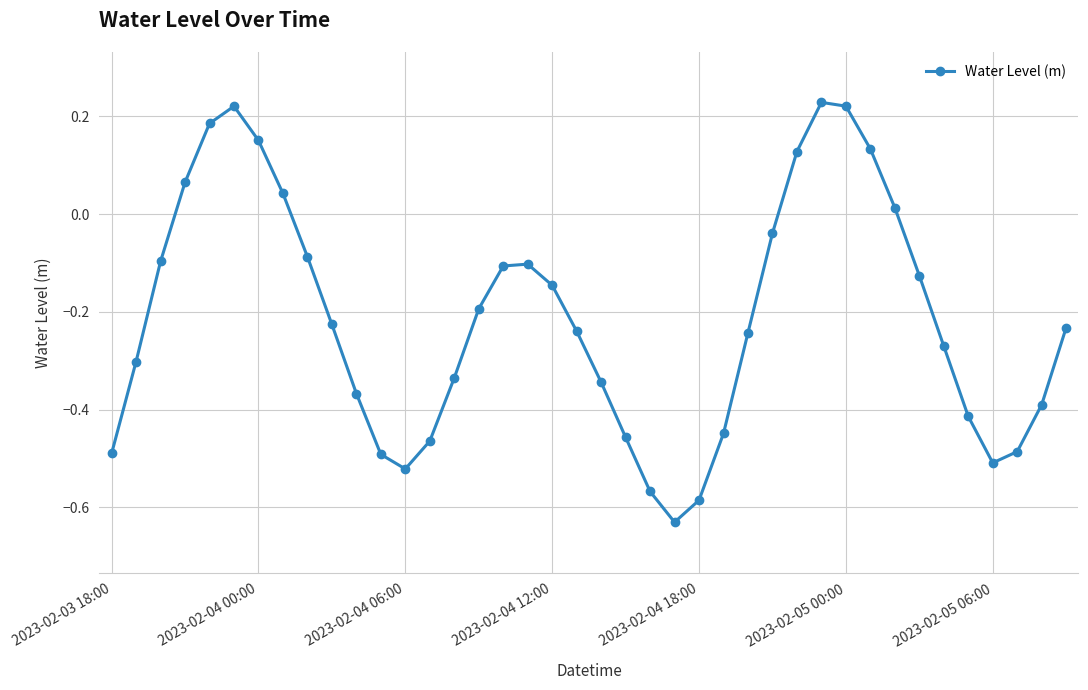

What is the difference between the maximum and second lowest values?

0.8